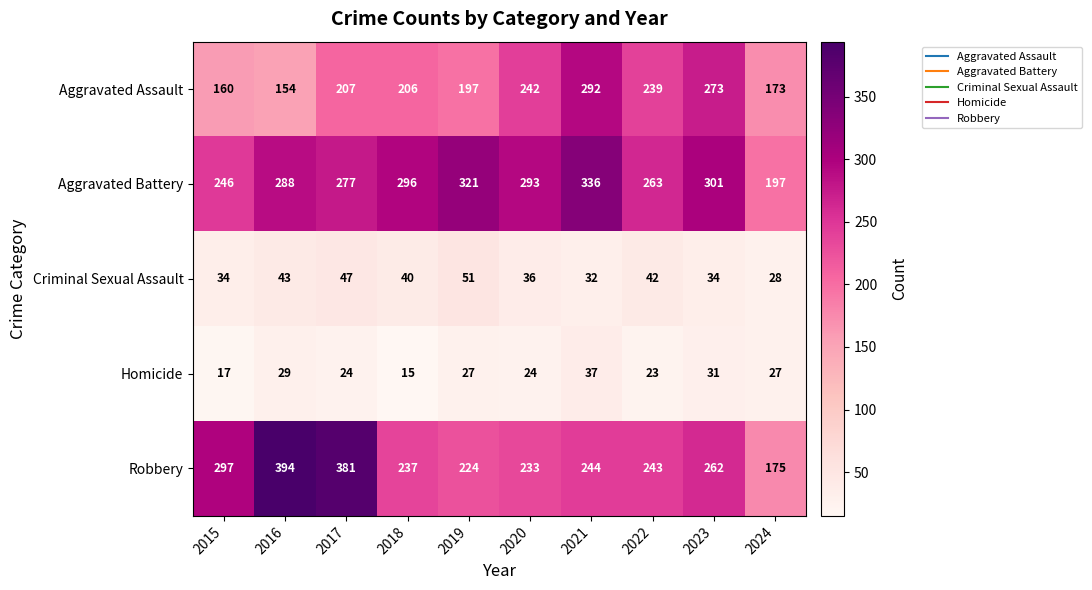

Where does the Criminal Sexual Assault series first go above 40?

2016